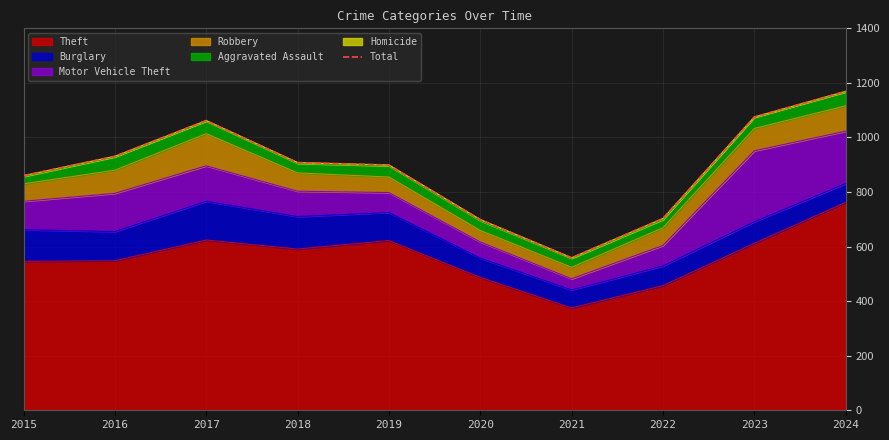

What is the ratio of the value at 2016 to the value at 2023?

0.9